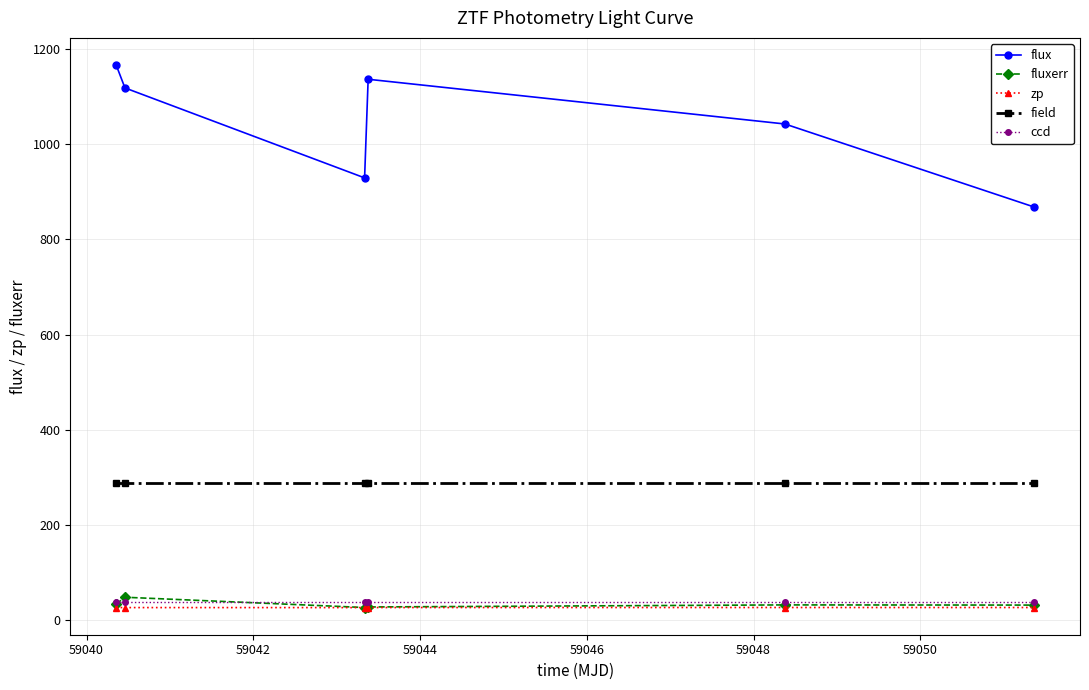

Which series has the widest spread of values?

flux